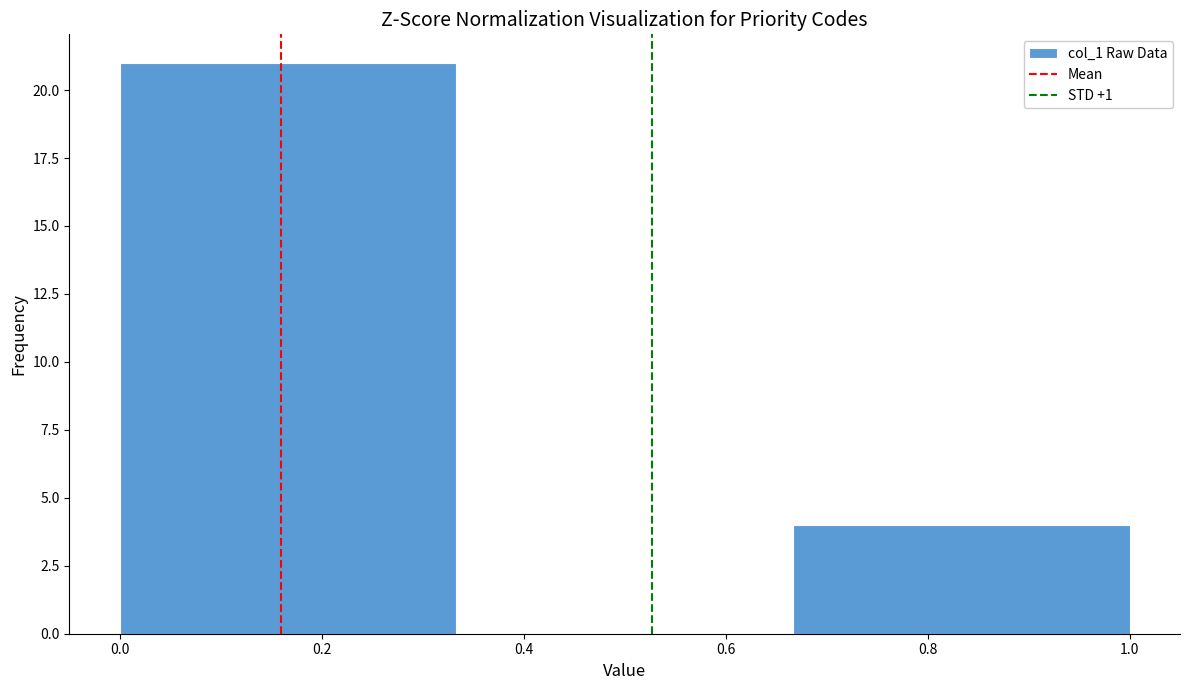

Which range on the x-axis has the tallest bar?

0.00 to 0.34